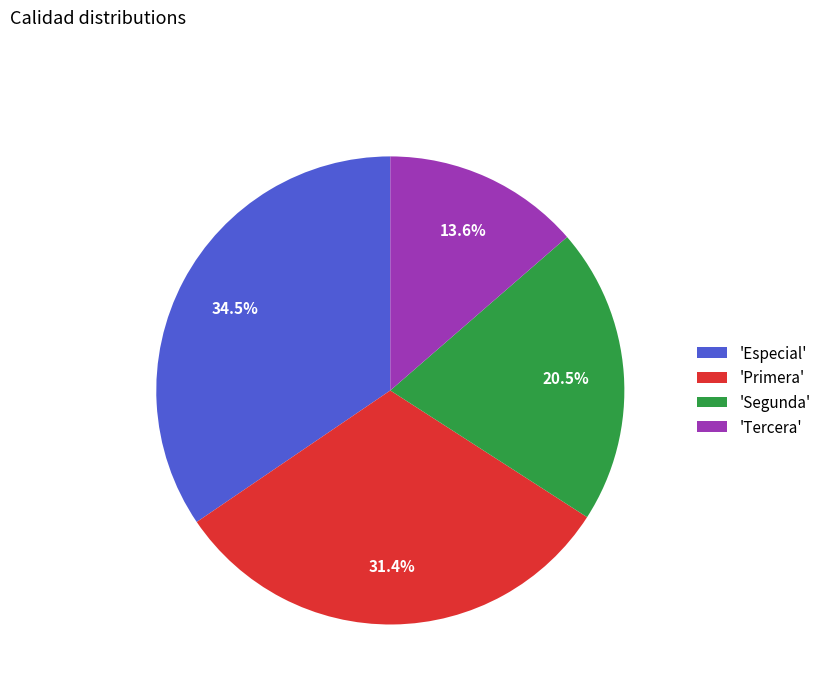

How many segments does this pie chart have?

4